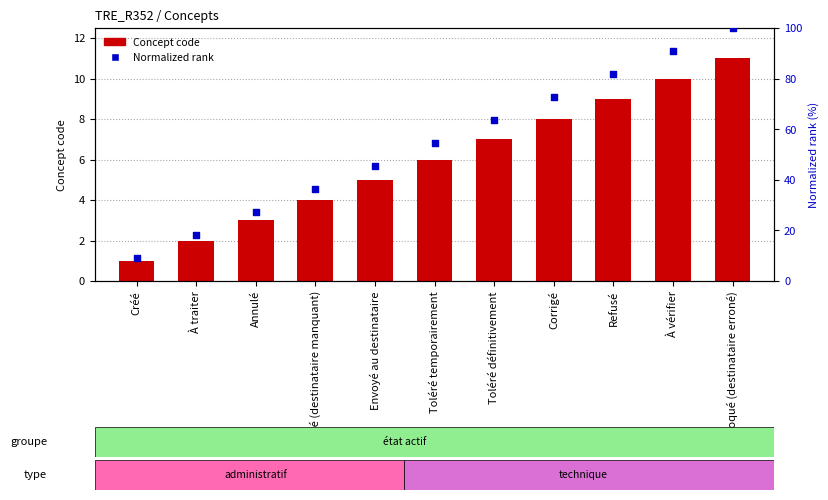

At how many categories does at least one series exceed 49?

6